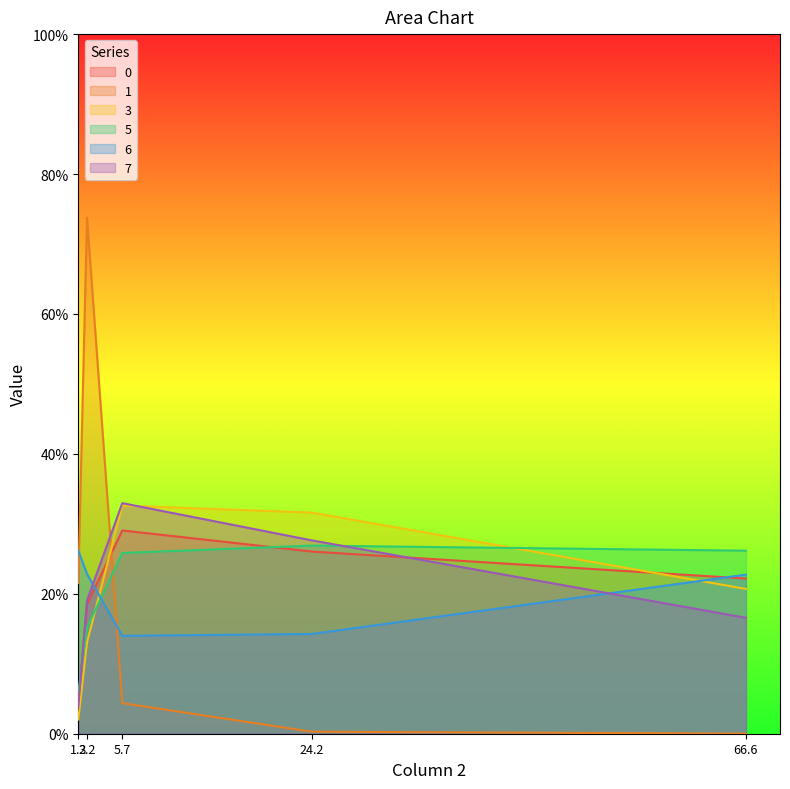

What is the maximum value shown in the chart?

73.8